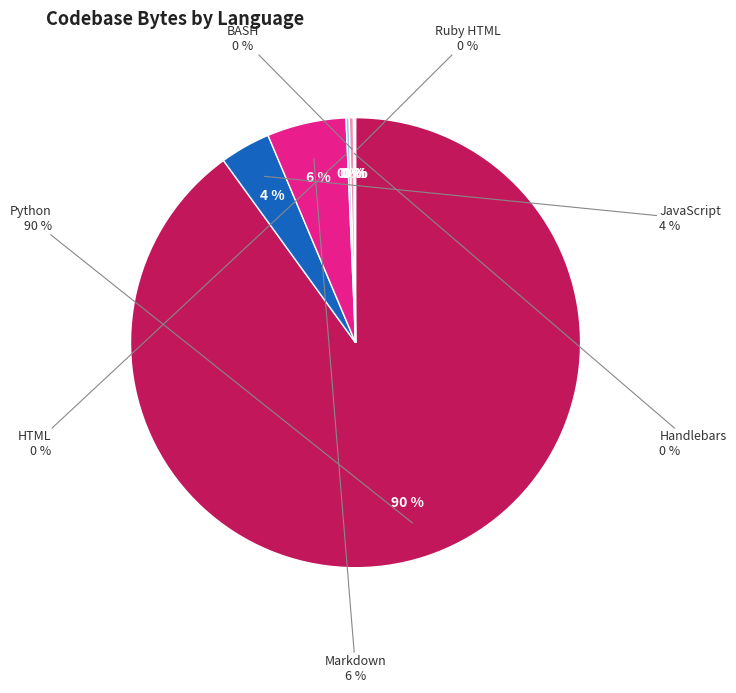

Combined, what portion of the pie is JavaScript and Markdown?

9.3%